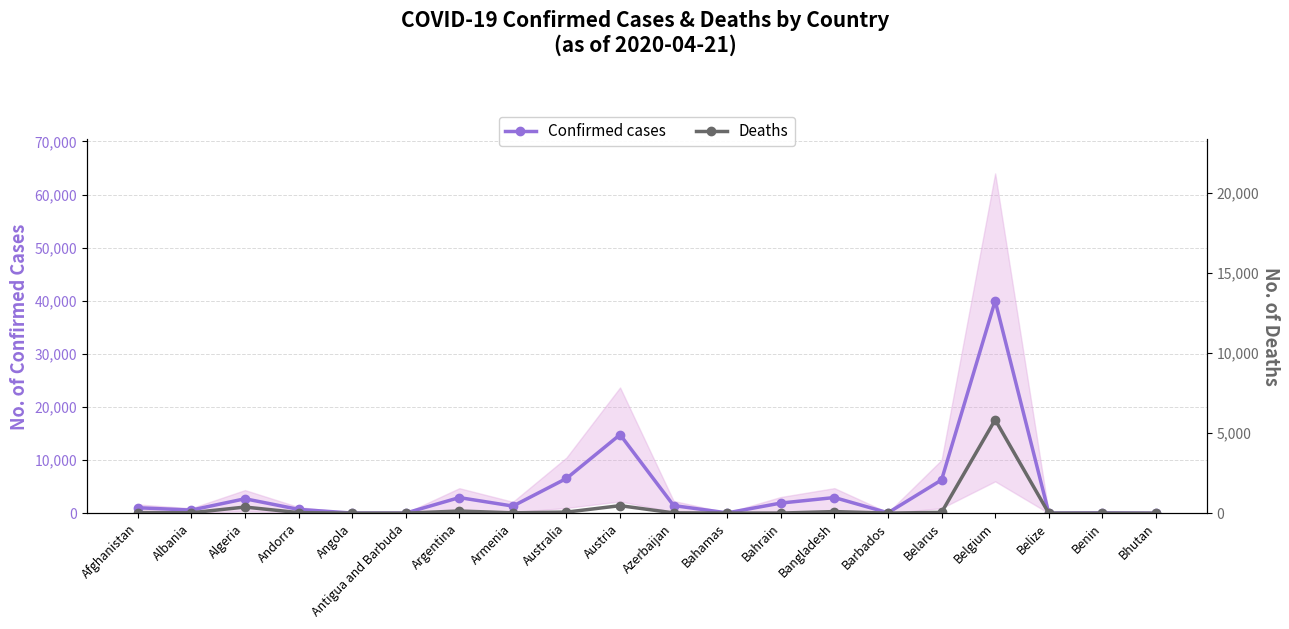

What is the maximum value shown in the chart?

39983